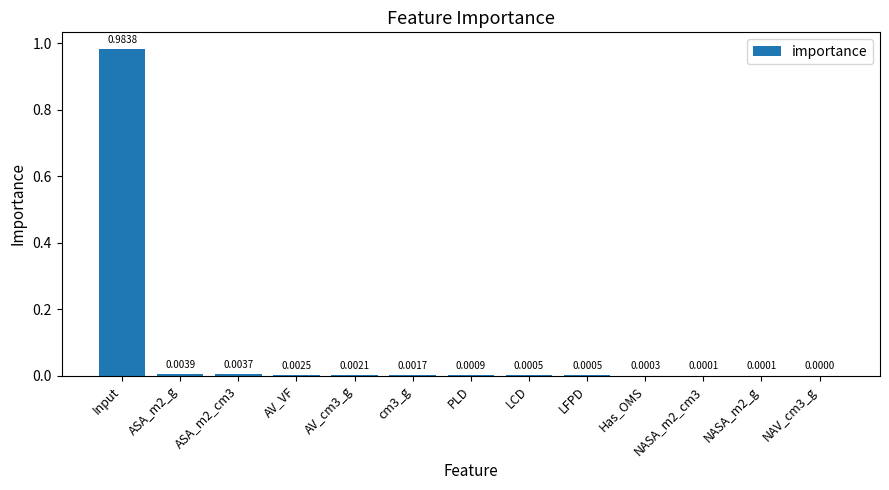

At which category does the chart reach its peak across all series?

Input